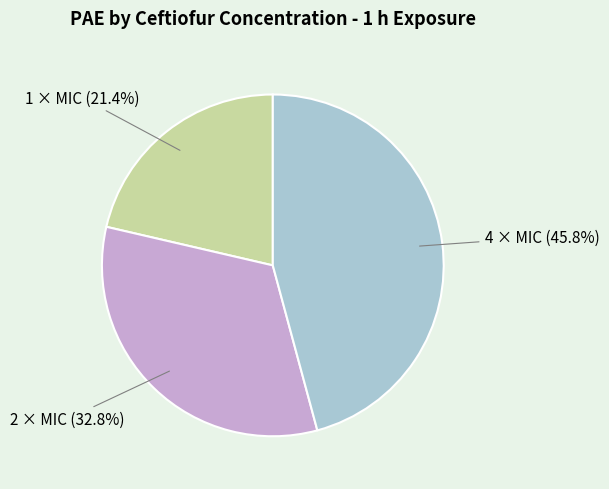

Does any single category account for the majority?

No